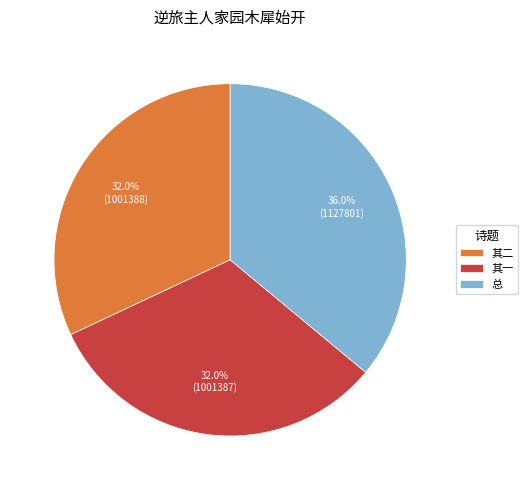

What is the largest slice in the pie chart?

总